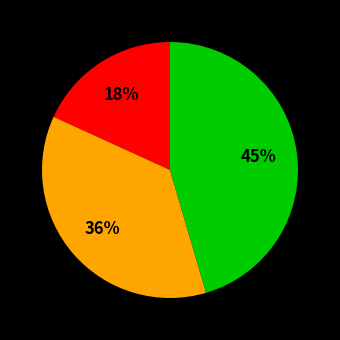

To the nearest percent, what is the average slice percentage?

33%